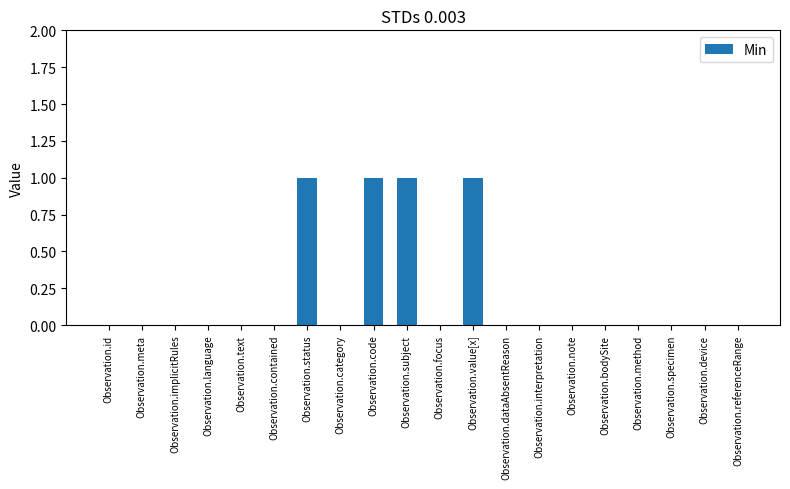

What is the sum of the values at Observation.method and Observation.subject?

1